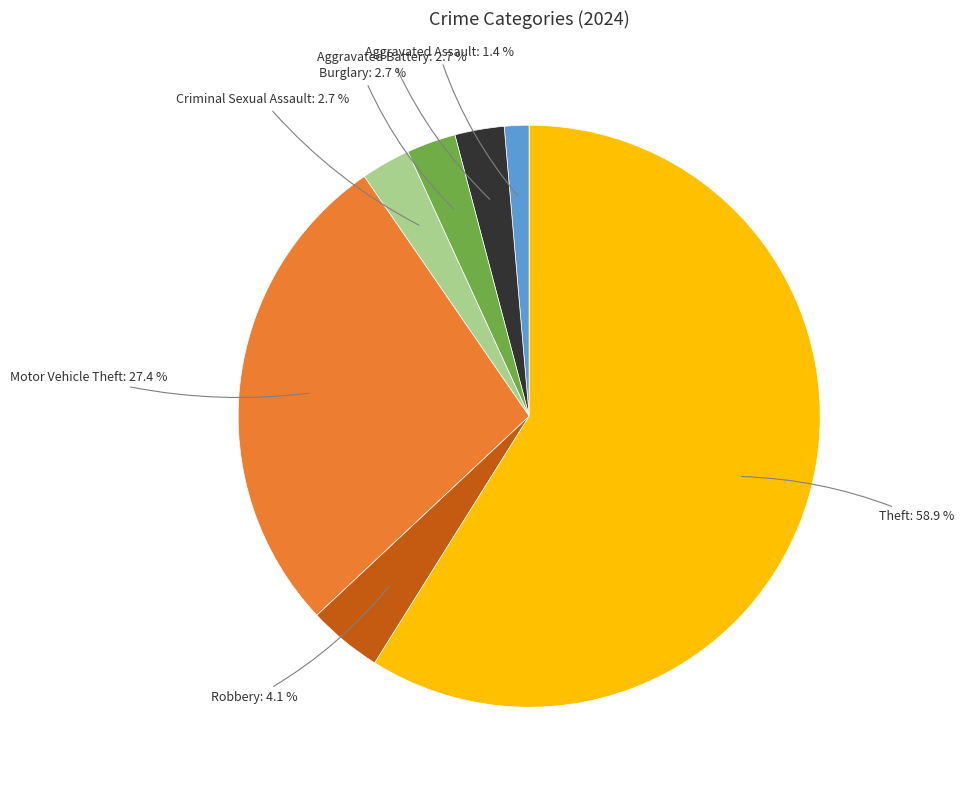

Is there a majority slice in this chart?

Yes